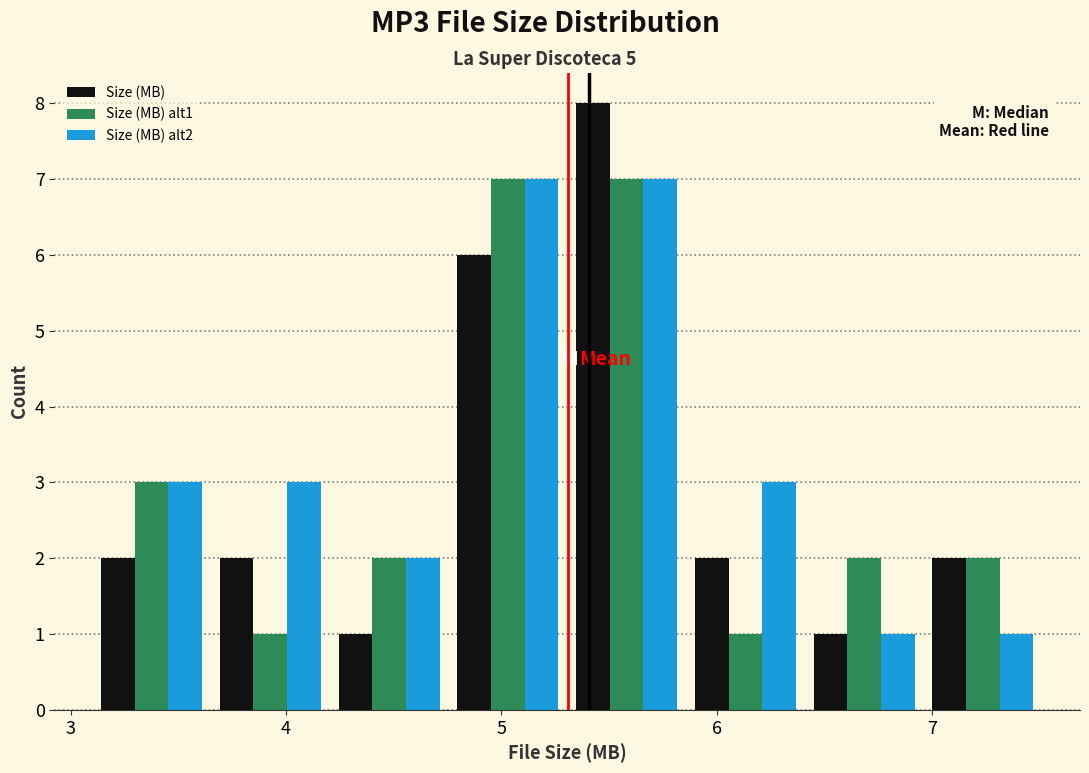

Reading left to right, transcribe this chart: for each range on the x-axis, give the height of each series' bar. Neither the bar edges nor the heights are printed on the chart, so give them approximately, as read against the axes.

3.1 to 3.7: Size (MB)=2	Size (MB) alt1=3	Size (MB) alt2=3
3.7 to 4.2: Size (MB)=2	Size (MB) alt1=1	Size (MB) alt2=3
4.2 to 4.8: Size (MB)=1	Size (MB) alt1=2	Size (MB) alt2=2
4.8 to 5.3: Size (MB)=6	Size (MB) alt1=7	Size (MB) alt2=7
5.3 to 5.9: Size (MB)=8	Size (MB) alt1=7	Size (MB) alt2=7
5.9 to 6.4: Size (MB)=2	Size (MB) alt1=1	Size (MB) alt2=3
6.4 to 7.0: Size (MB)=1	Size (MB) alt1=2	Size (MB) alt2=1
7.0 to 7.5: Size (MB)=2	Size (MB) alt1=2	Size (MB) alt2=1